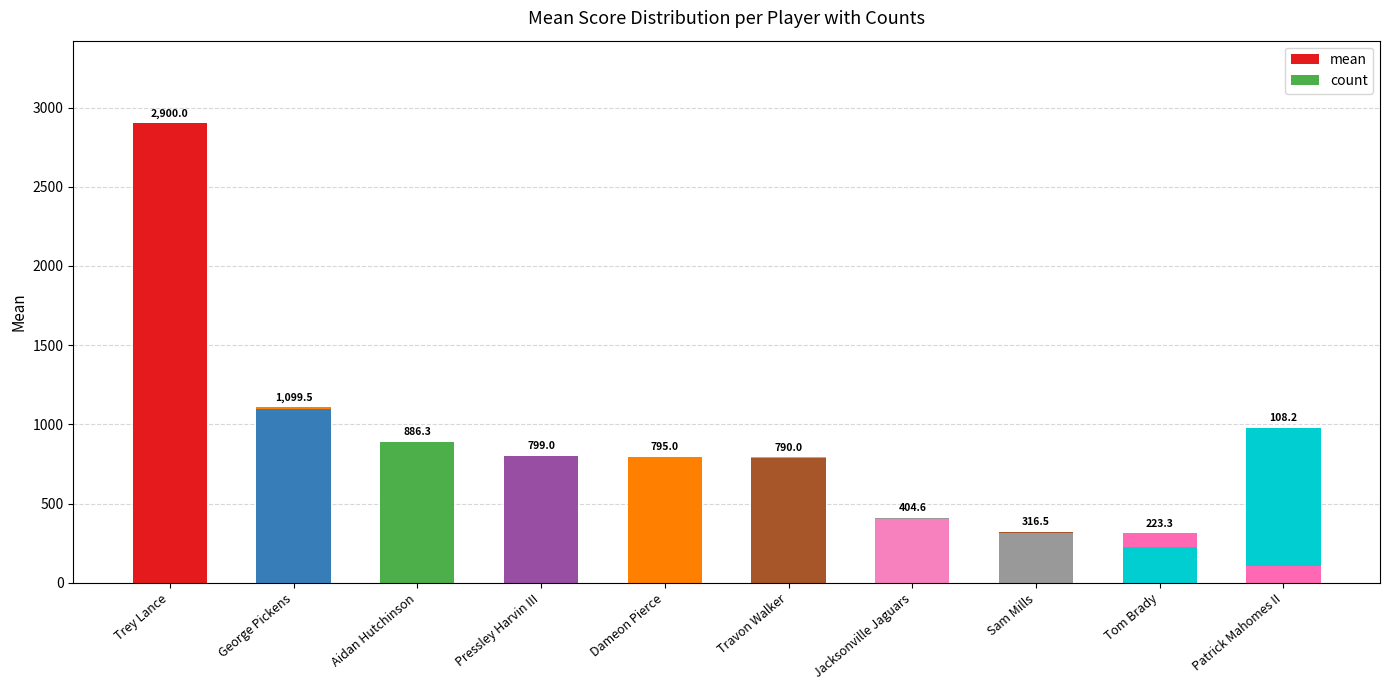

The mean series shows 31.0 at Patrick Mahomes II. True or false?

False